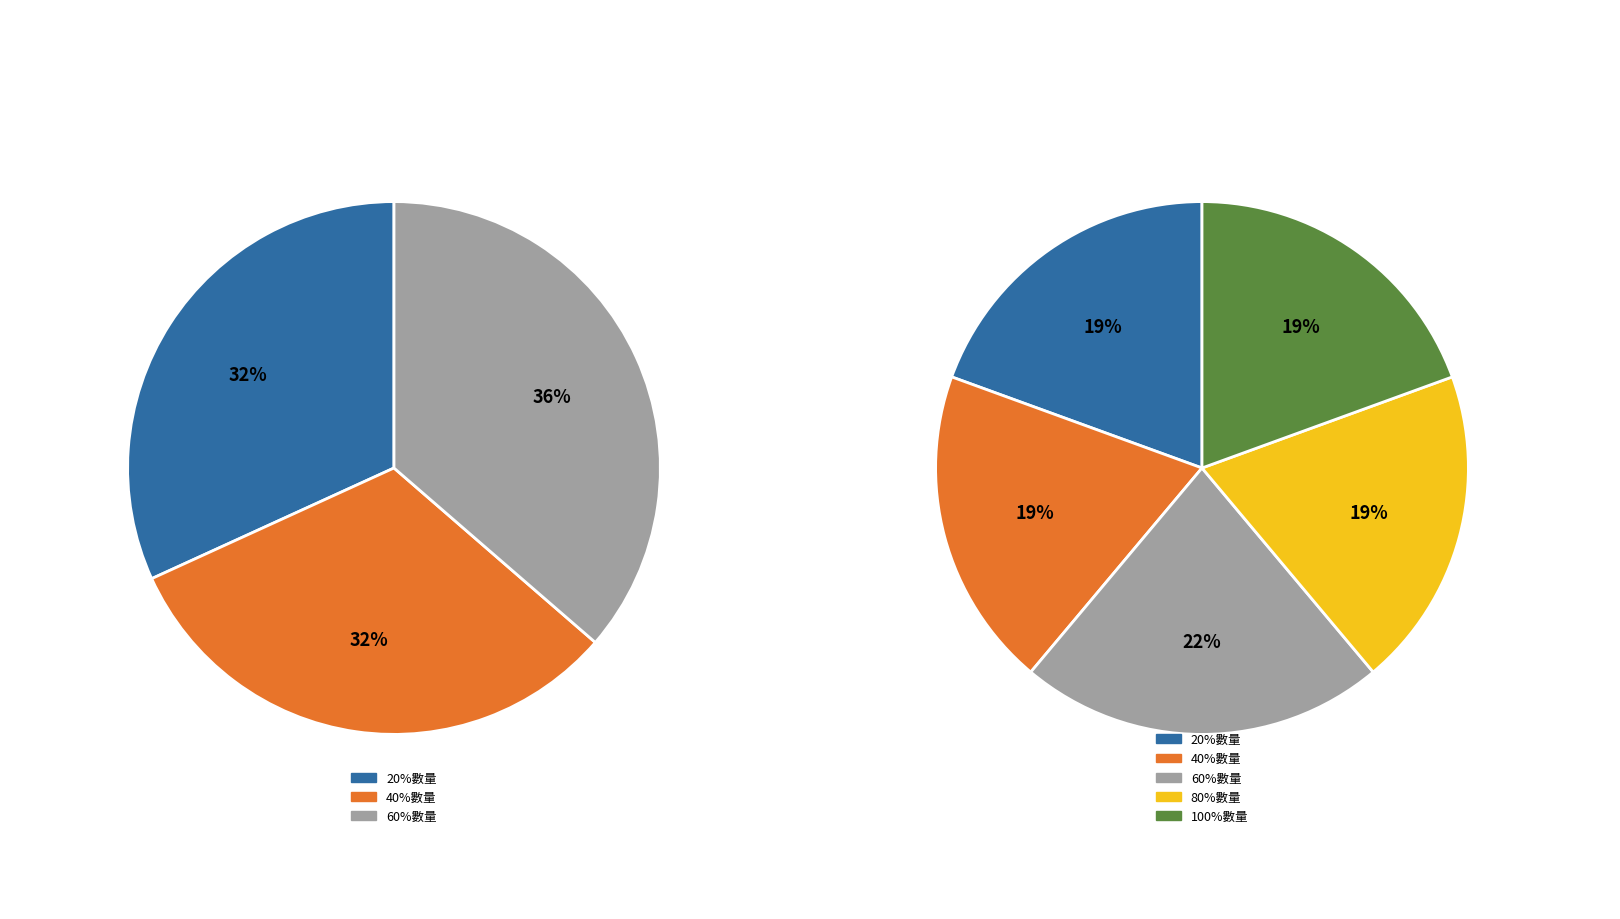

To the nearest percent, what is the average slice percentage?

20%